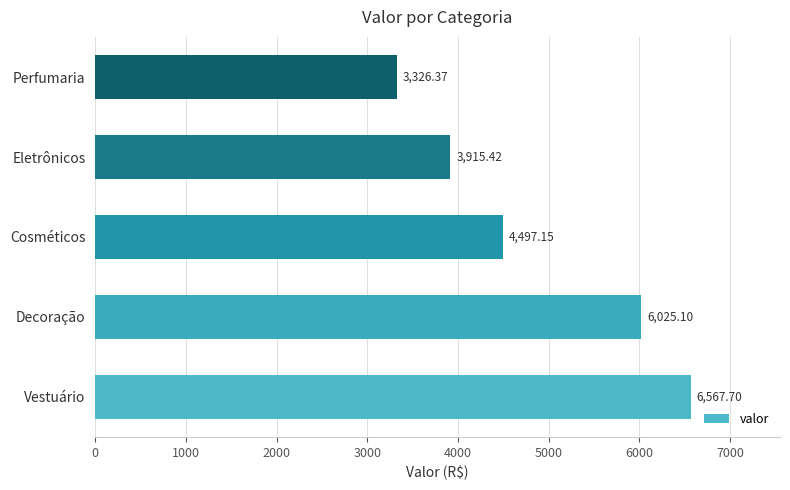

How many data points are less than 4497?

2